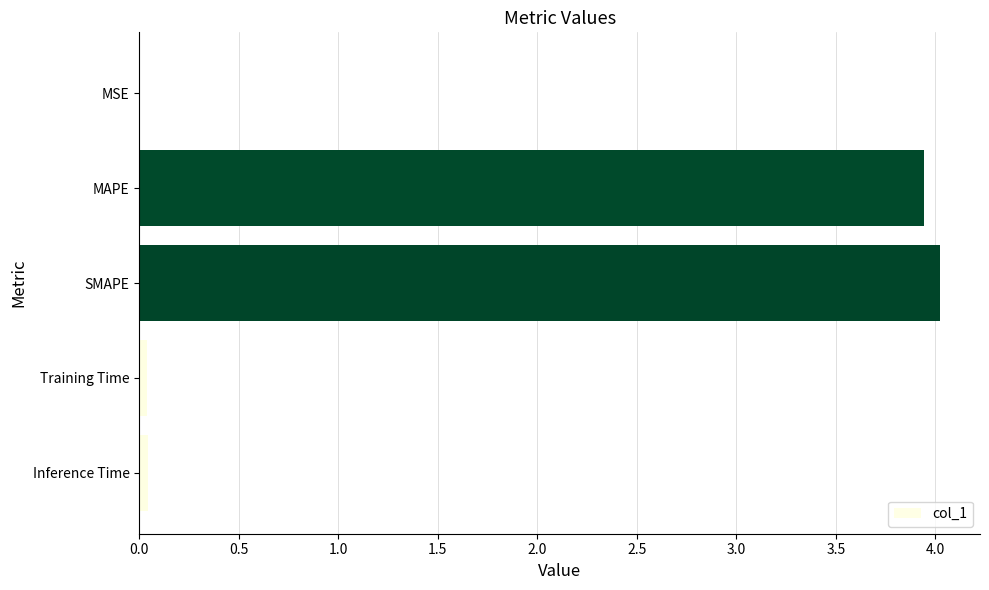

Between MAPE and Inference Time, which is larger?

MAPE